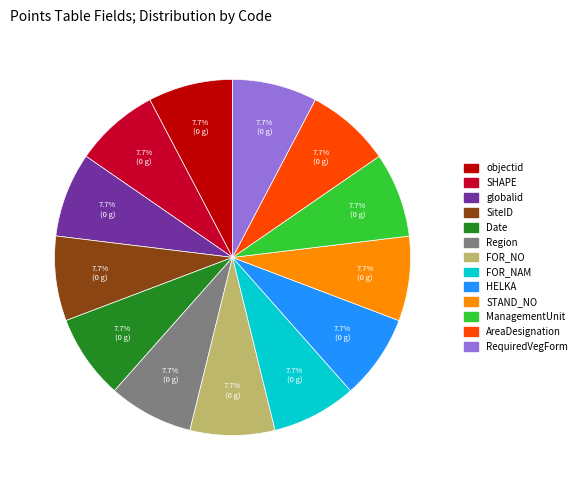

Is globalid the majority of the pie?

No